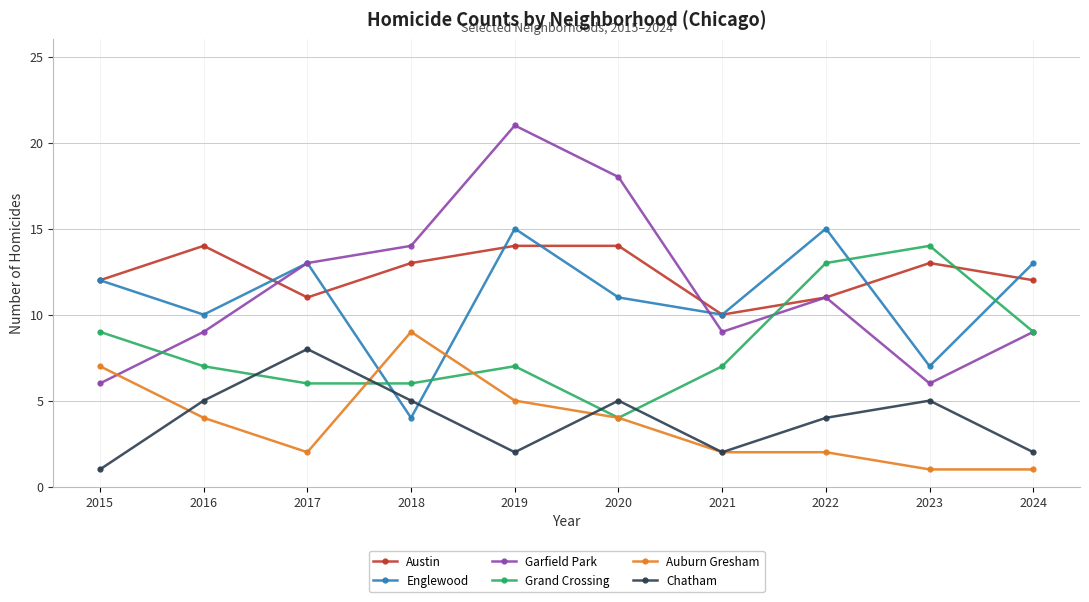

What is the value of the Englewood point at the 7th from the left?

10